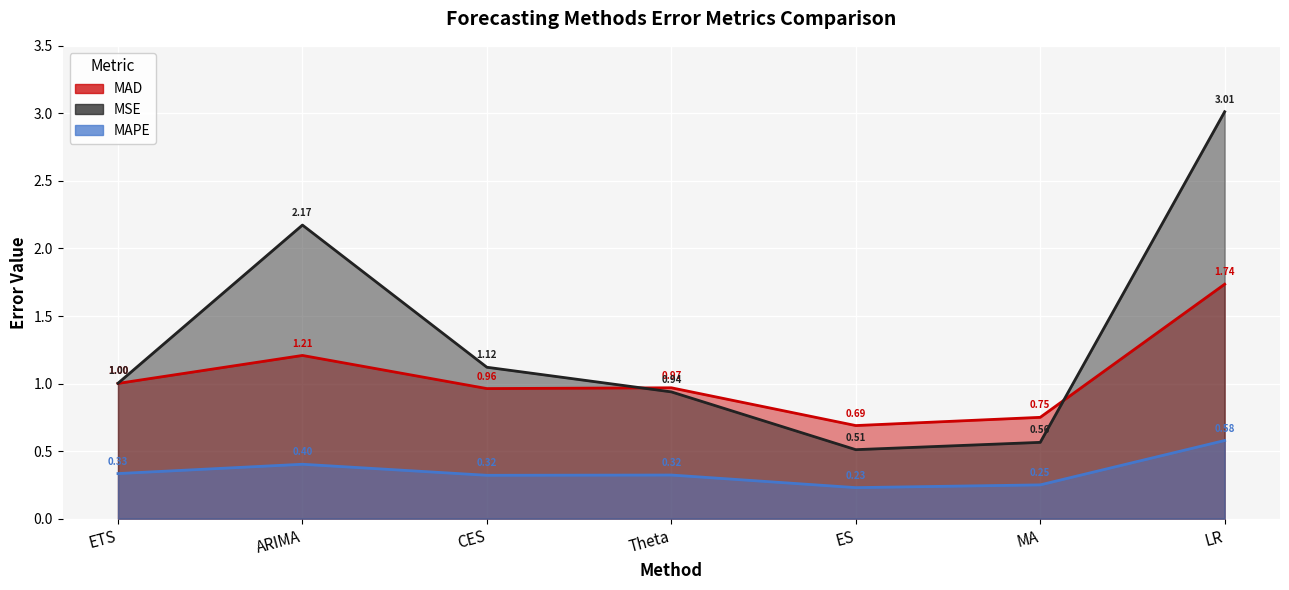

Reading left to right, extract all data points from this chart.

MAD: ETS=0.3	ARIMA=0.4	CES=0.3	Theta=0.3	ES=0.2	MA=0.2	LR=0.6
MSE: ETS=1.0	ARIMA=2.2	CES=1.1	Theta=0.9	ES=0.5	MA=0.6	LR=3.0
MAPE: ETS=1.0	ARIMA=1.2	CES=1.0	Theta=1.0	ES=0.7	MA=0.7	LR=1.7